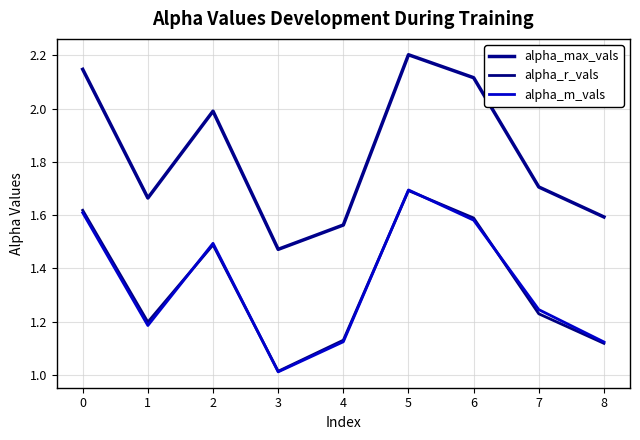

What is the average value of the alpha_max_vals series?

1.8